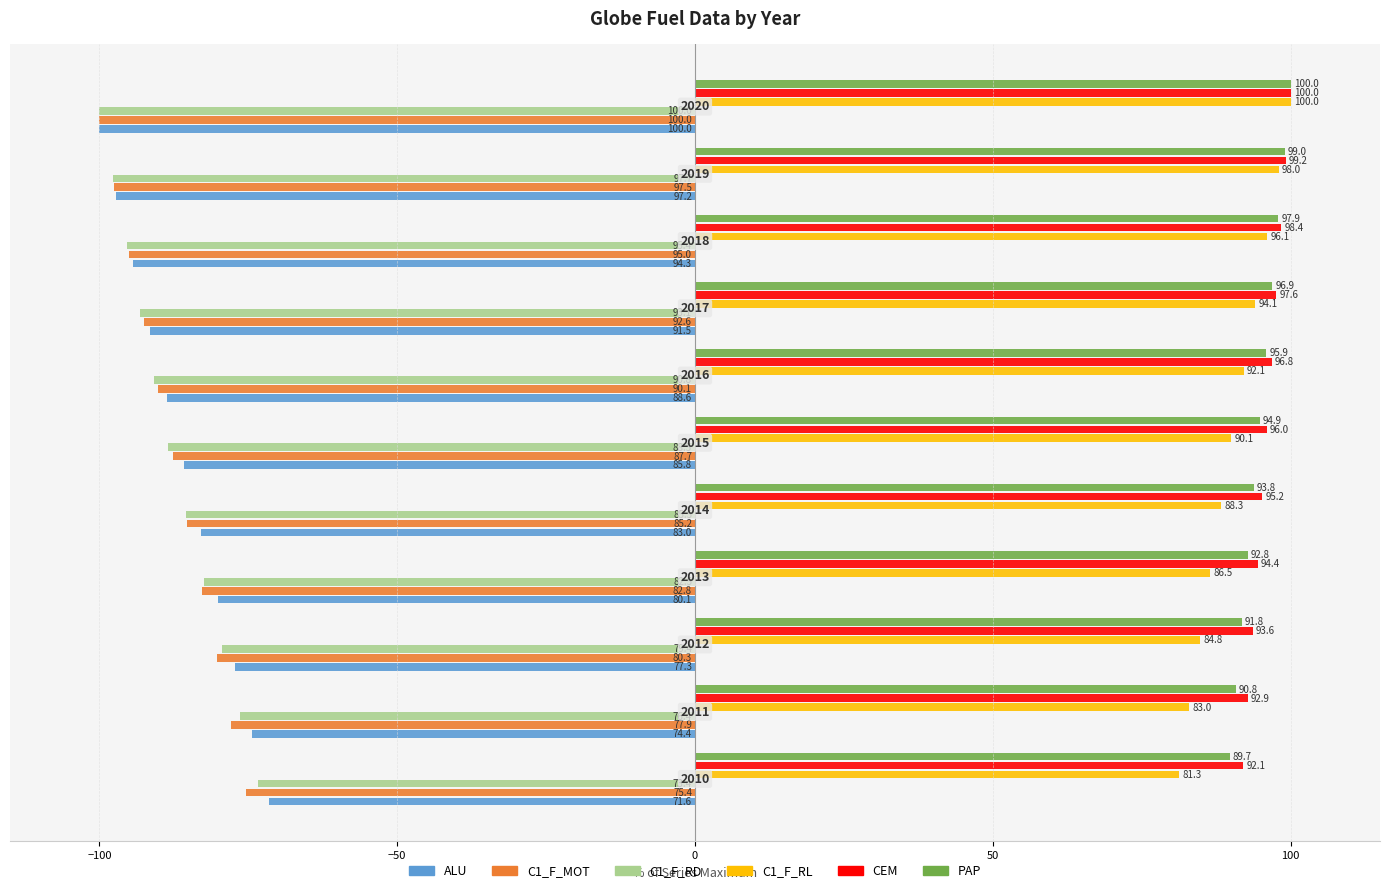

What is the maximum value shown in the chart?

100.0